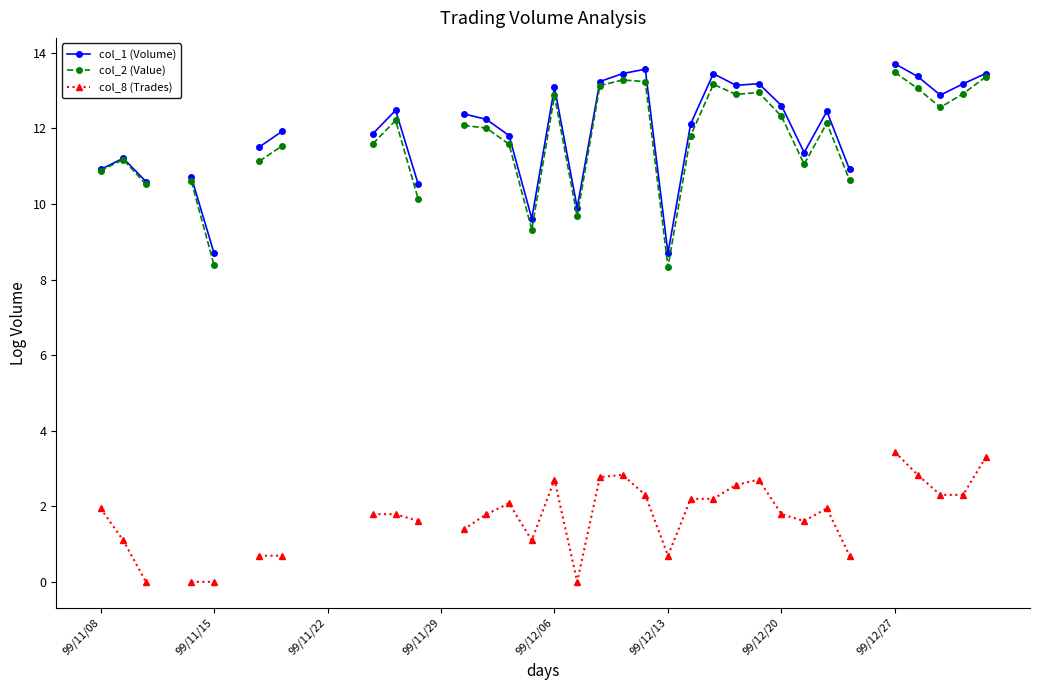

True or false: col_1 (Volume) has more than 0 points higher than both neighbors.

True